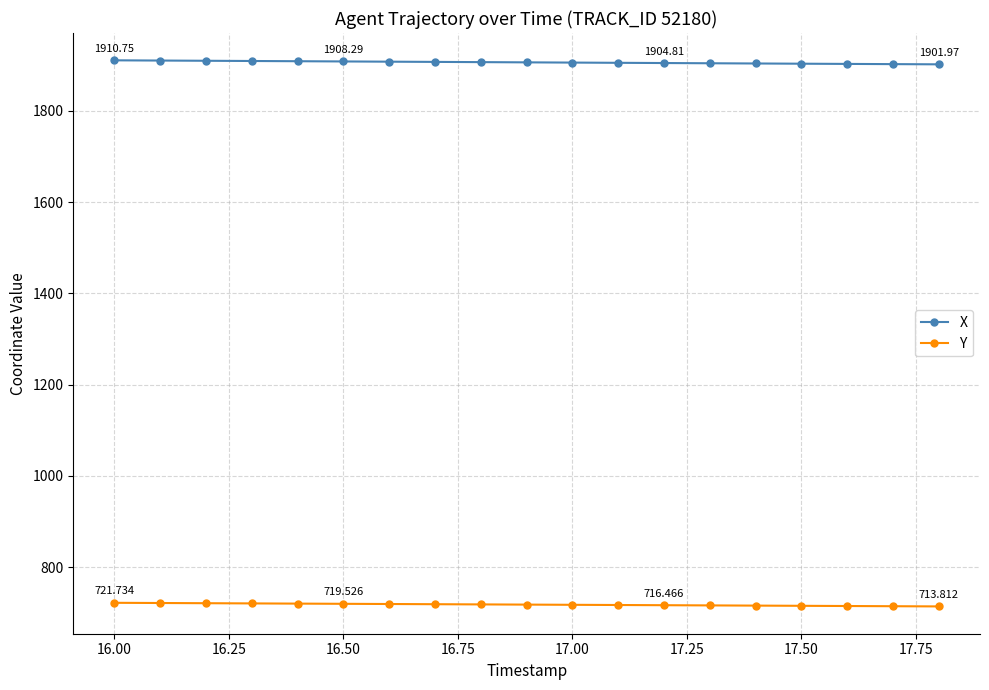

True or false: X and Y cross at least once.

False